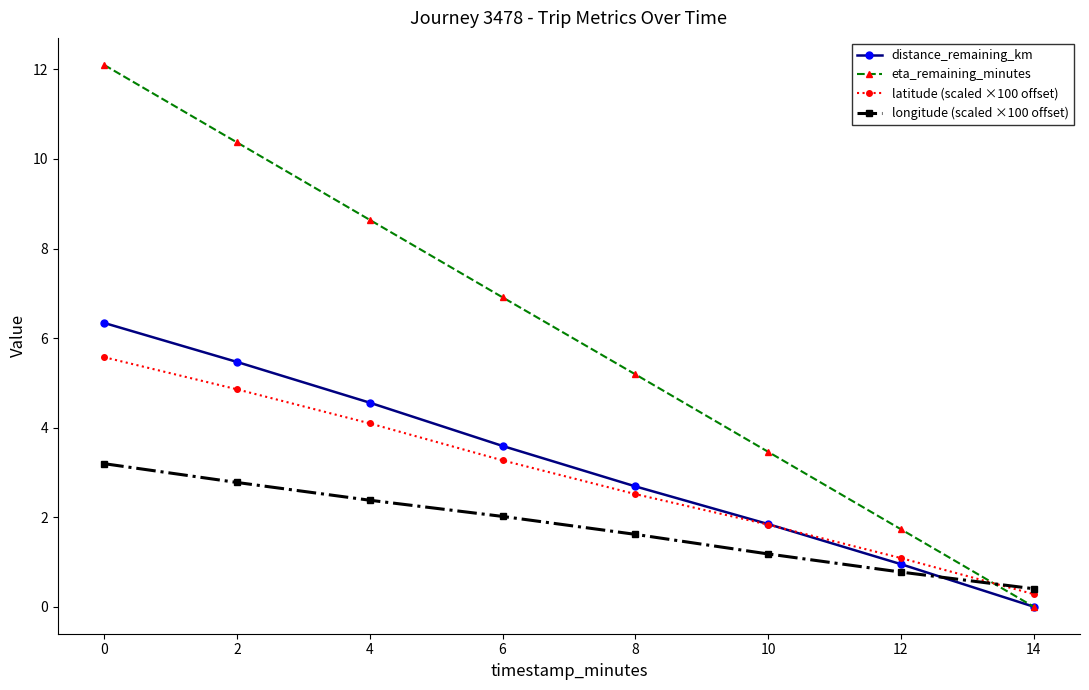

True or false: eta_remaining_minutes has more than 1 interior local peaks.

False